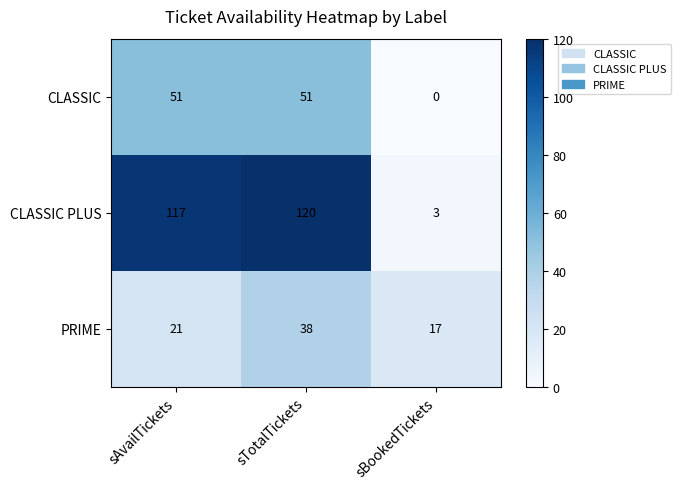

Reading left to right, what are all the values shown in this chart?

CLASSIC: 51	51	0
CLASSIC PLUS: 117	120	3
PRIME: 21	38	17